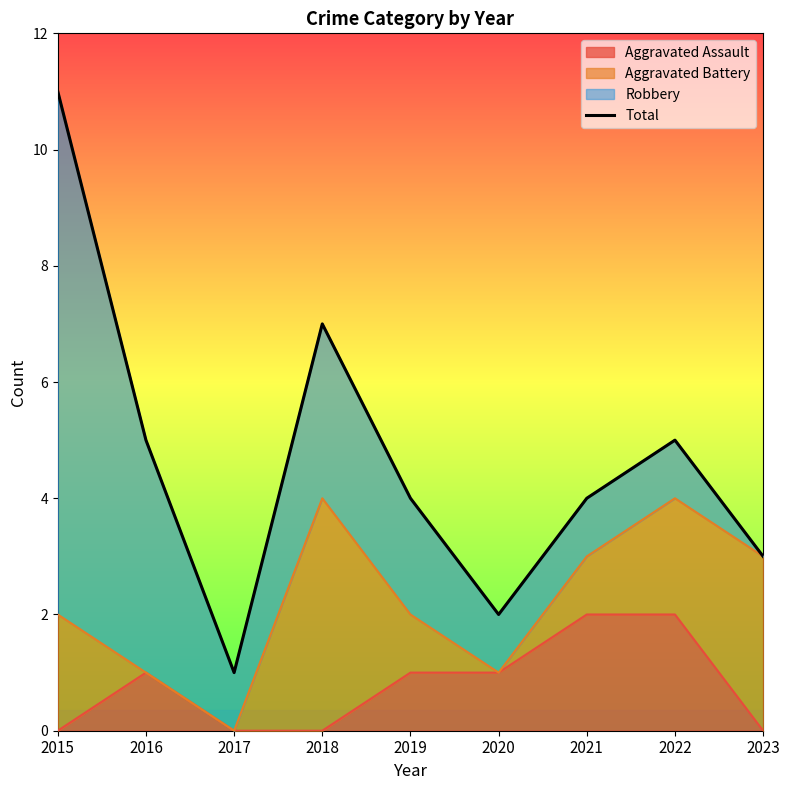

Between 2015 and 2022, which is larger?

2015